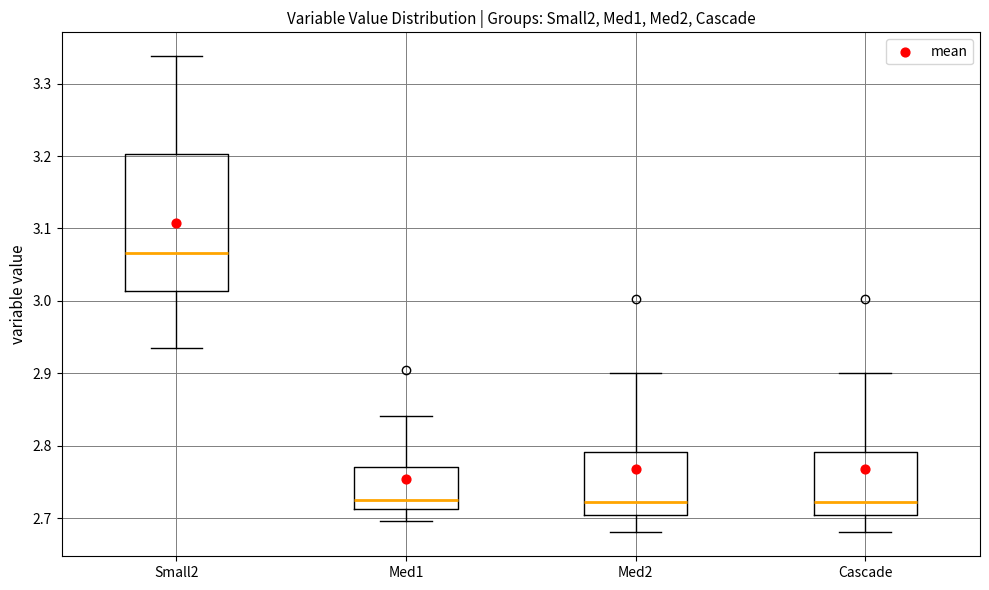

Comparing the boxes themselves (not the whiskers), which one is the tallest?

Small2